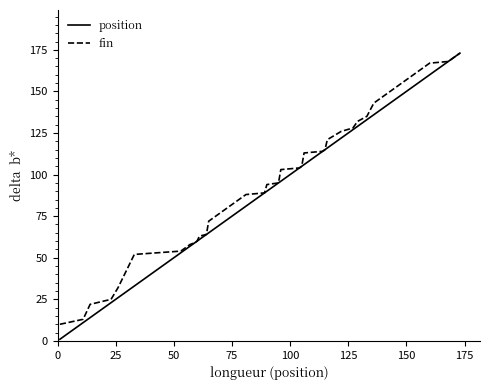

What is the minimum value for fin?

10